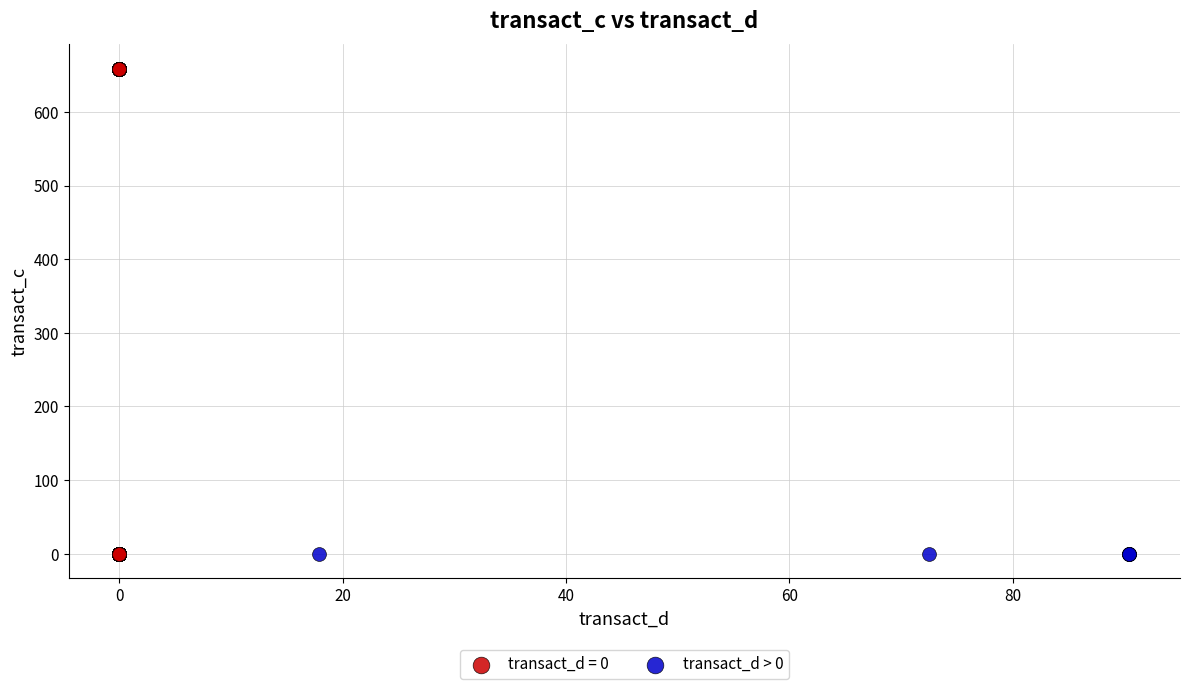

What are all the series names shown in the legend?

transact_d = 0, transact_d > 0